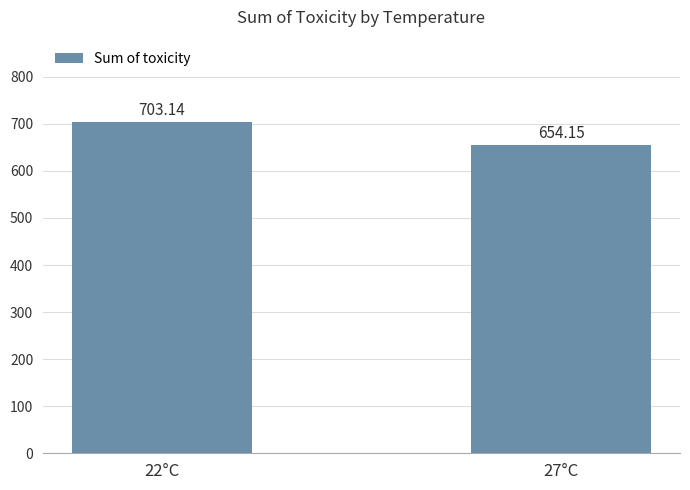

What position from the left is 22°C?

1